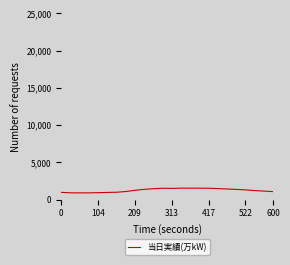

Does the chart display data point markers on the line(s)?

No